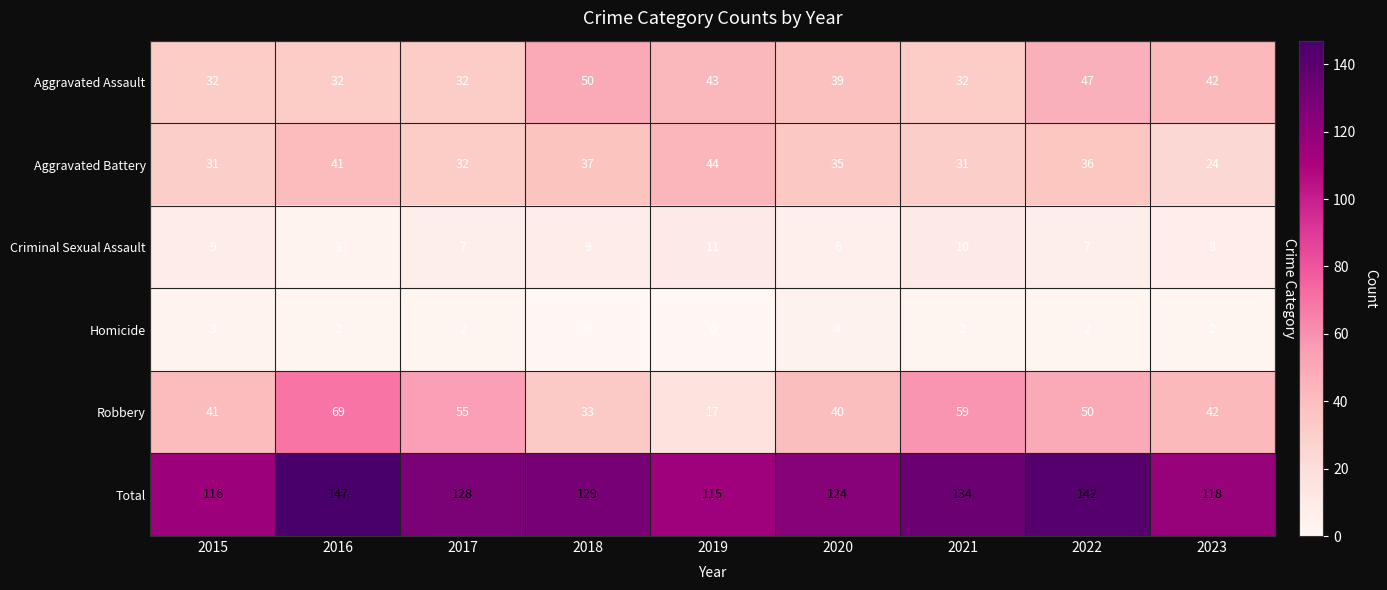

What is the difference between the Robbery values at 2016 and 2020?

29